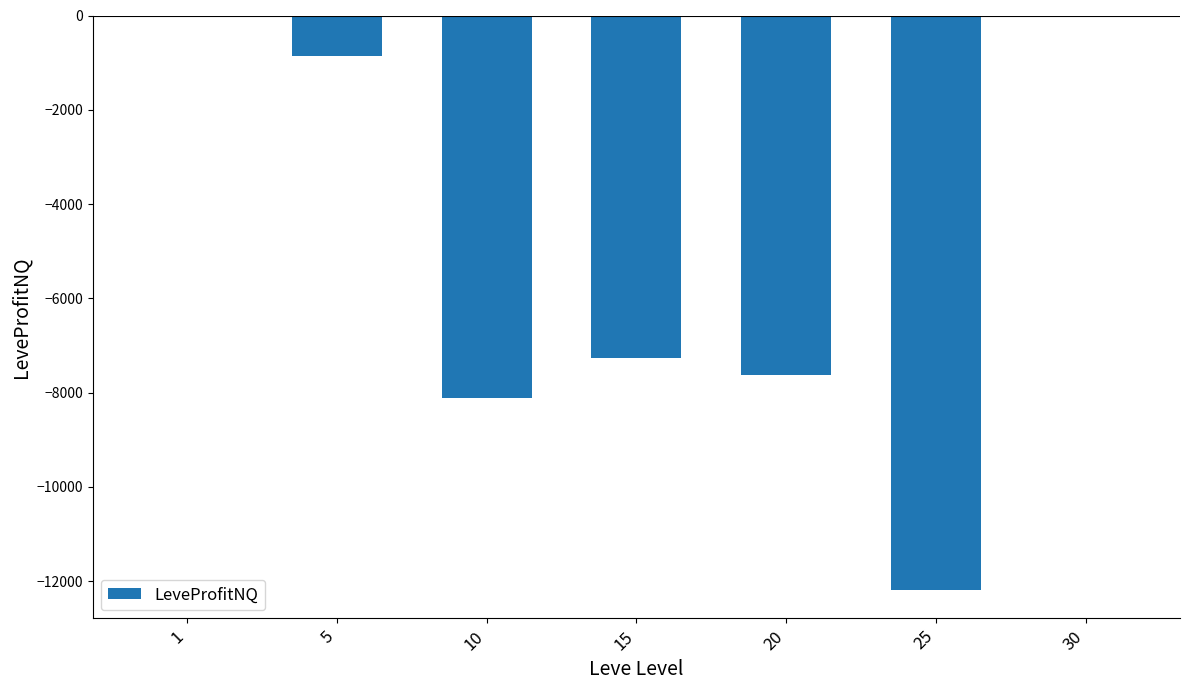

Are the bars horizontal?

No